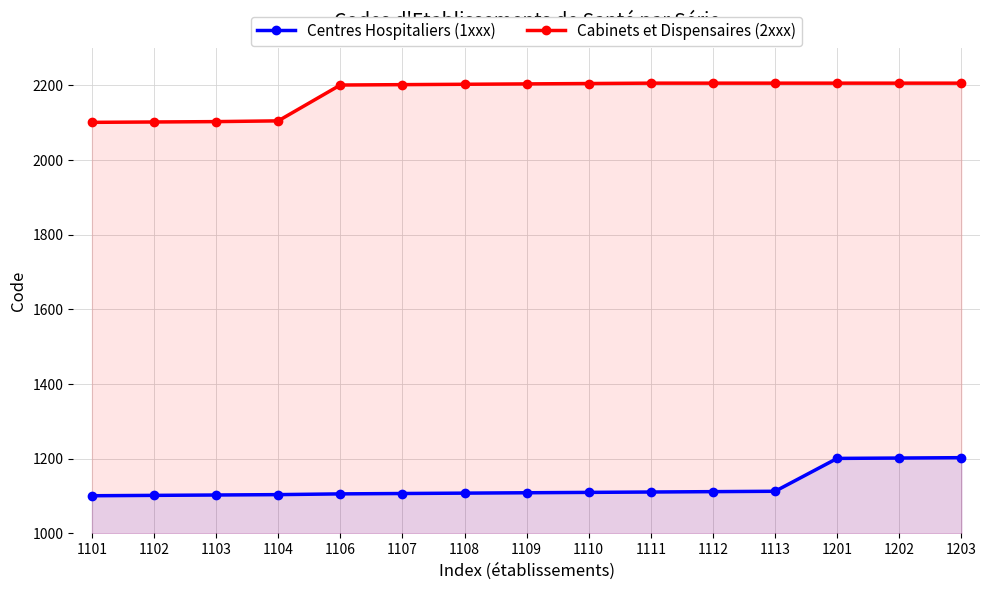

True or false: Centres Hospitaliers (1xxx) has more than 2 interior local peaks.

False